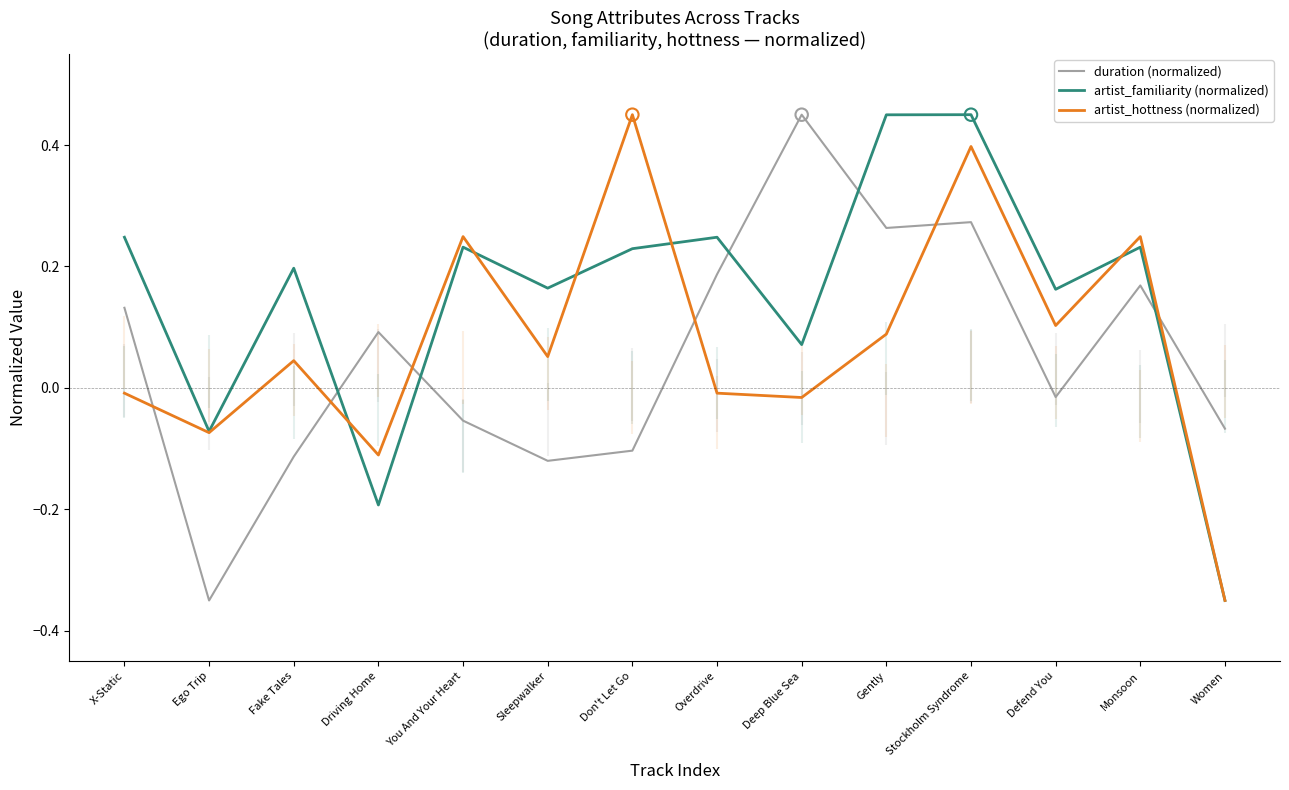

Which series has the largest Y range (max minus min)?

duration (normalized)